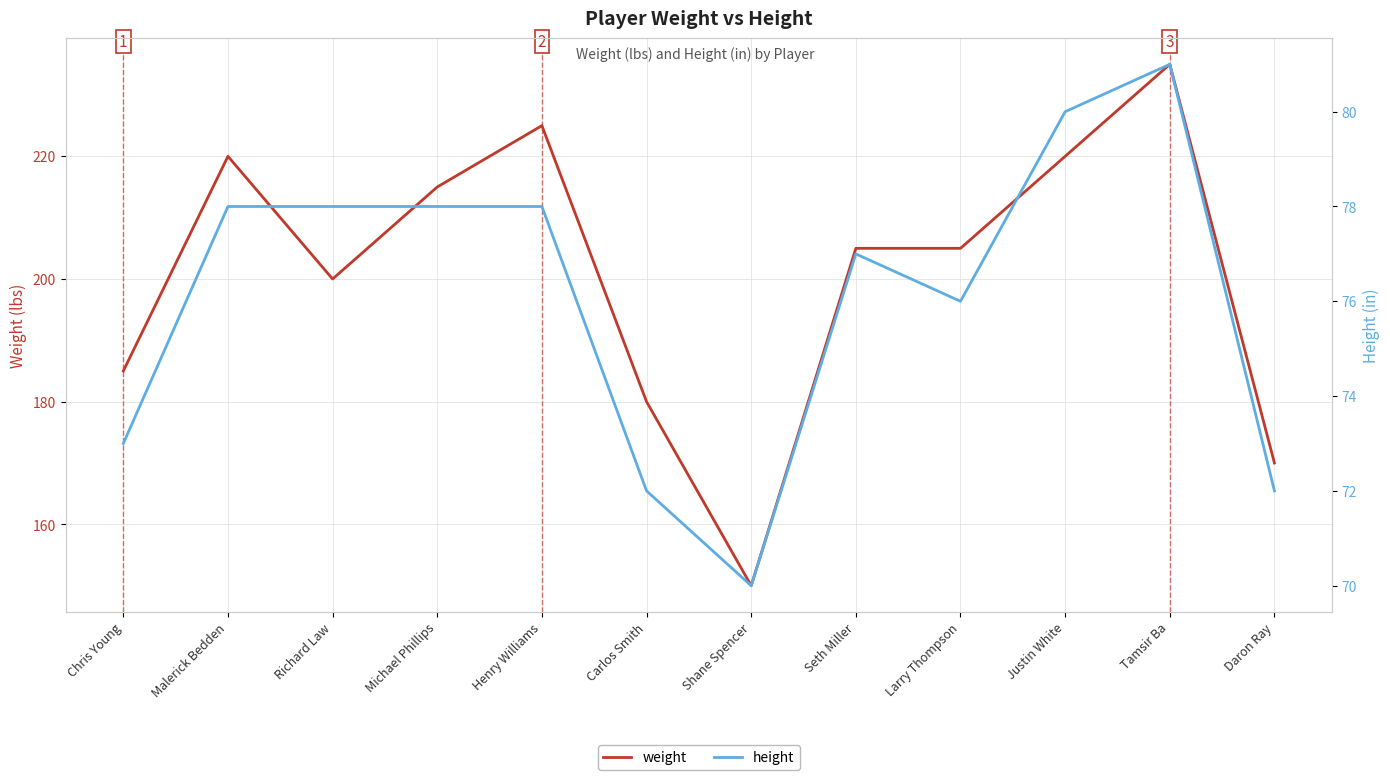

At how many categories does at least one series exceed 167?

11